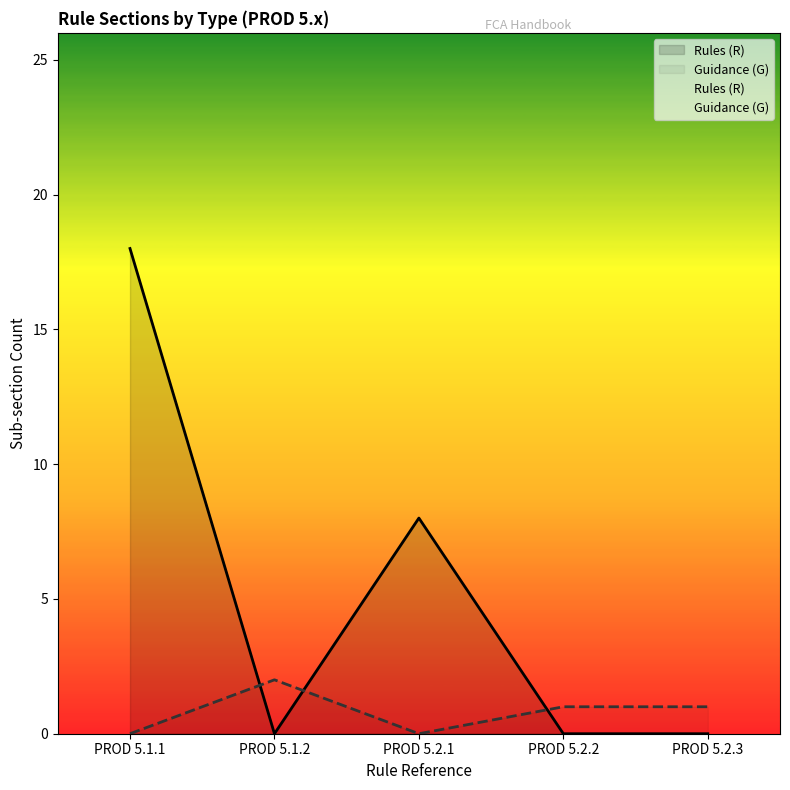

What is the maximum value shown in the chart?

18